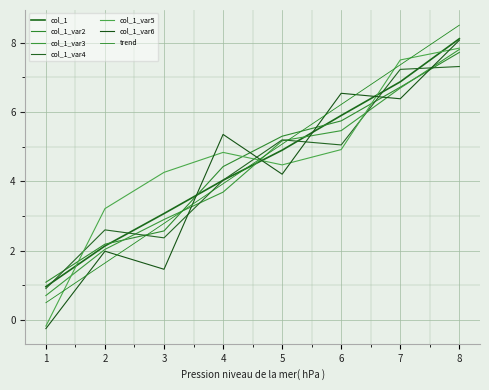

True or false: the data has more than 0 interior local peaks.

False